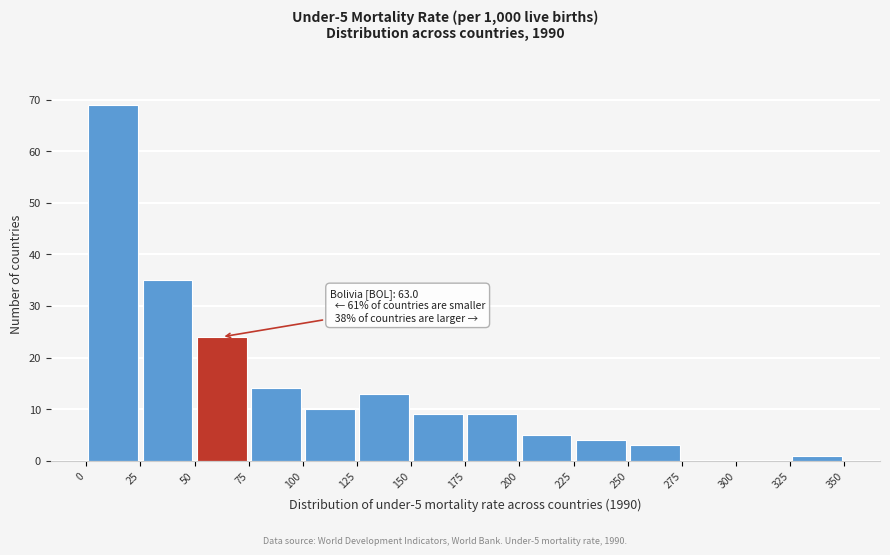

Which range on the x-axis has the tallest bar?

0 to 25